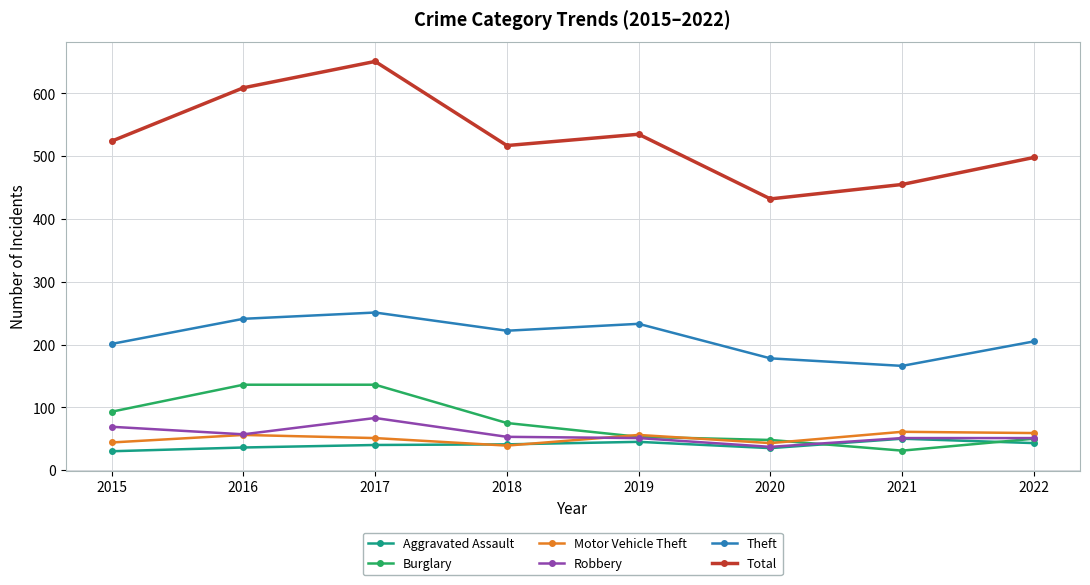

What is the approximate value of Motor Vehicle Theft at 2021, to the nearest 10?

60